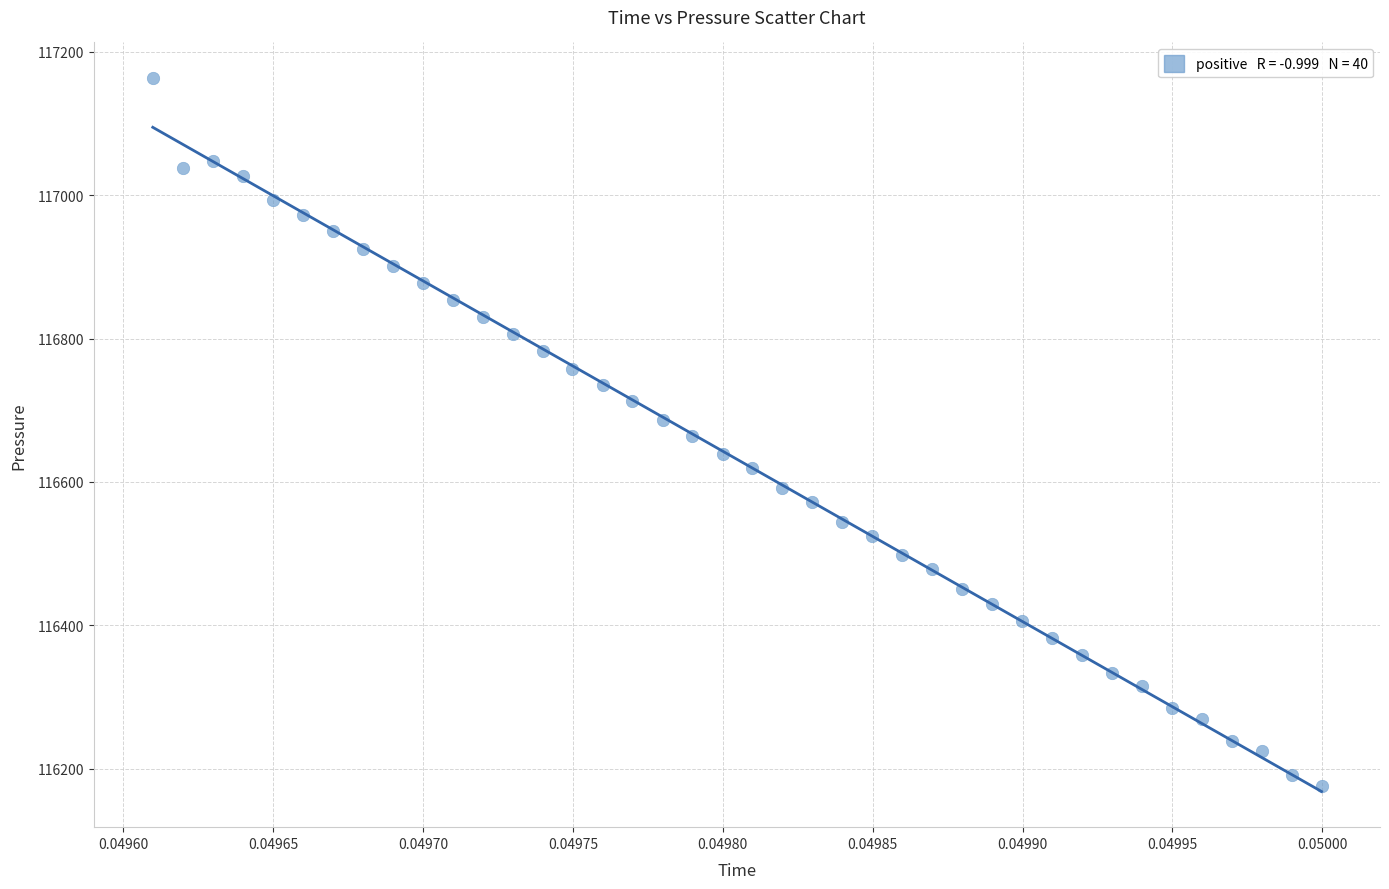

What is the range of Y values (max minus min)?

987.0